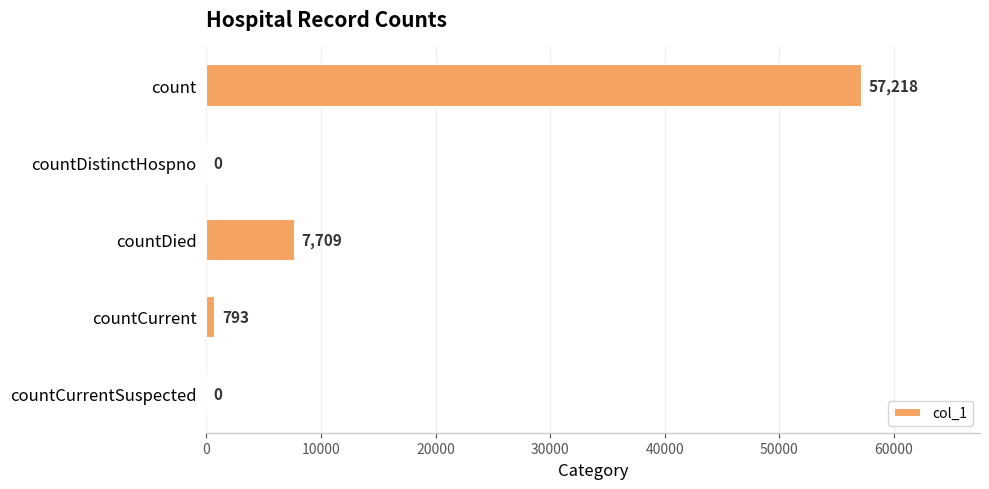

True or false: the data shows 0 at countDistinctHospno.

True